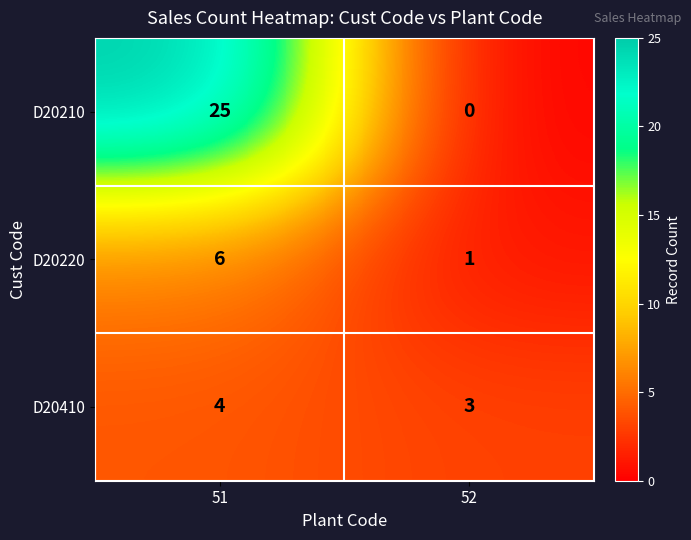

Between 51 and 52, which series saw the biggest shift?

D20210